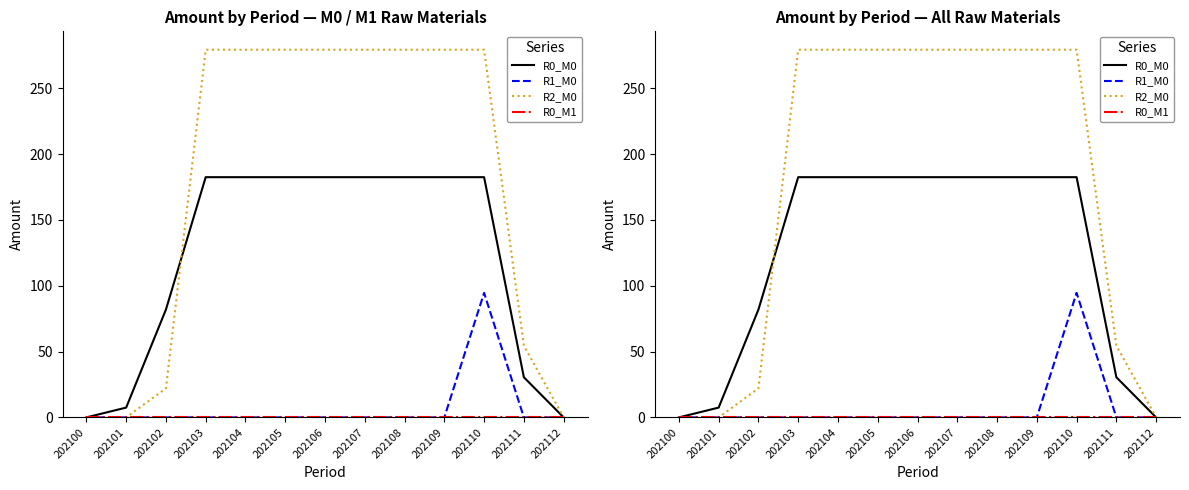

Where is R2_M0 nearest to the value 139?

202111